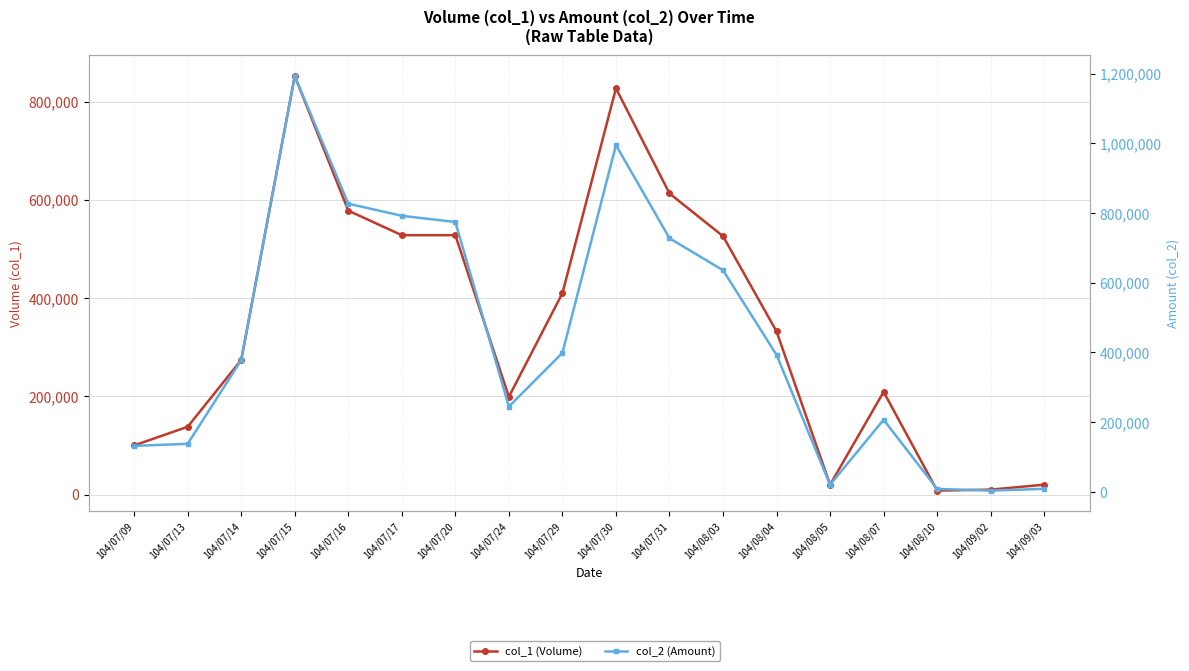

Reading left to right, transcribe all the data shown in this chart.

col_1 (Volume): 104/07/09=100000	104/07/13=138000	104/07/14=274000	104/07/15=852000	104/07/16=578000	104/07/17=528000	104/07/20=528000	104/07/24=199000	104/07/29=410000	104/07/30=827000	104/07/31=613000	104/08/03=526000	104/08/04=332000	104/08/05=20000	104/08/07=209000	104/08/10=8000	104/09/02=10000	104/09/03=20000
col_2 (Amount): 104/07/09=132000	104/07/13=138000	104/07/14=378120	104/07/15=1192750	104/07/16=826740	104/07/17=792000	104/07/20=774170	104/07/24=244770	104/07/29=398810	104/07/30=994670	104/07/31=727610	104/08/03=635790	104/08/04=393020	104/08/05=20600	104/08/07=206910	104/08/10=8640	104/09/02=3800	104/09/03=8900